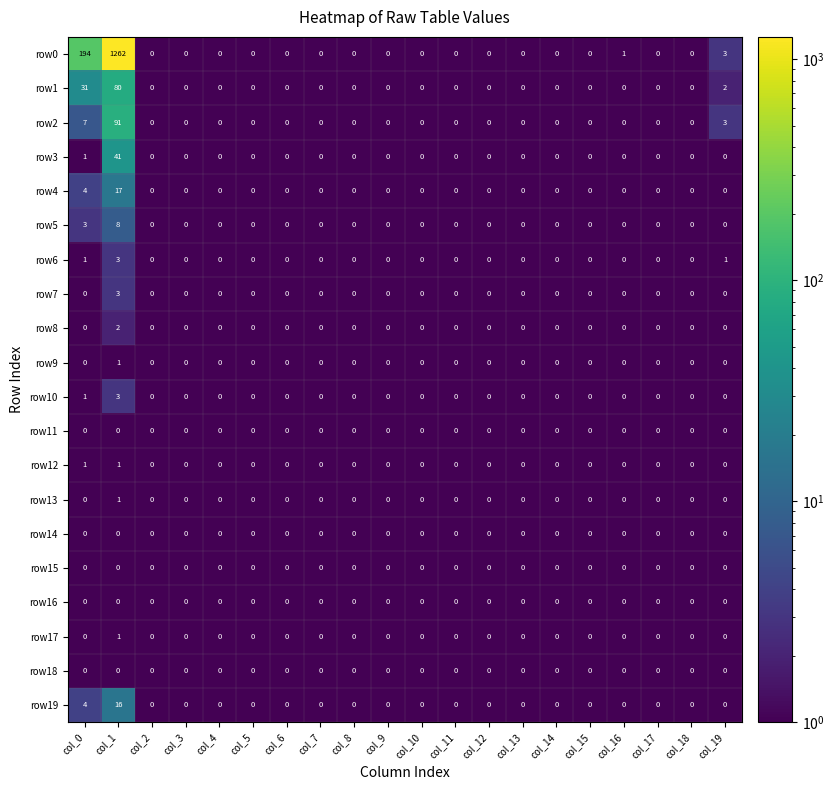

What is the maximum value shown in the chart?

1262